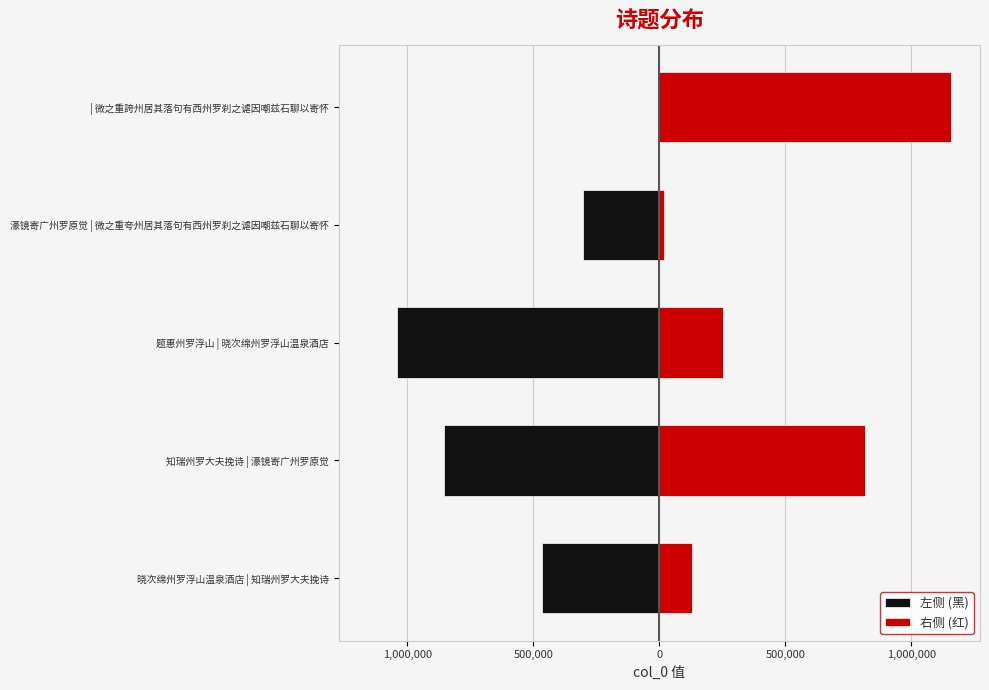

The value of 右侧 (红) at 题惠州罗浮山 | 晓次绵州罗浮山温泉酒店 is 252012. True or false?

True